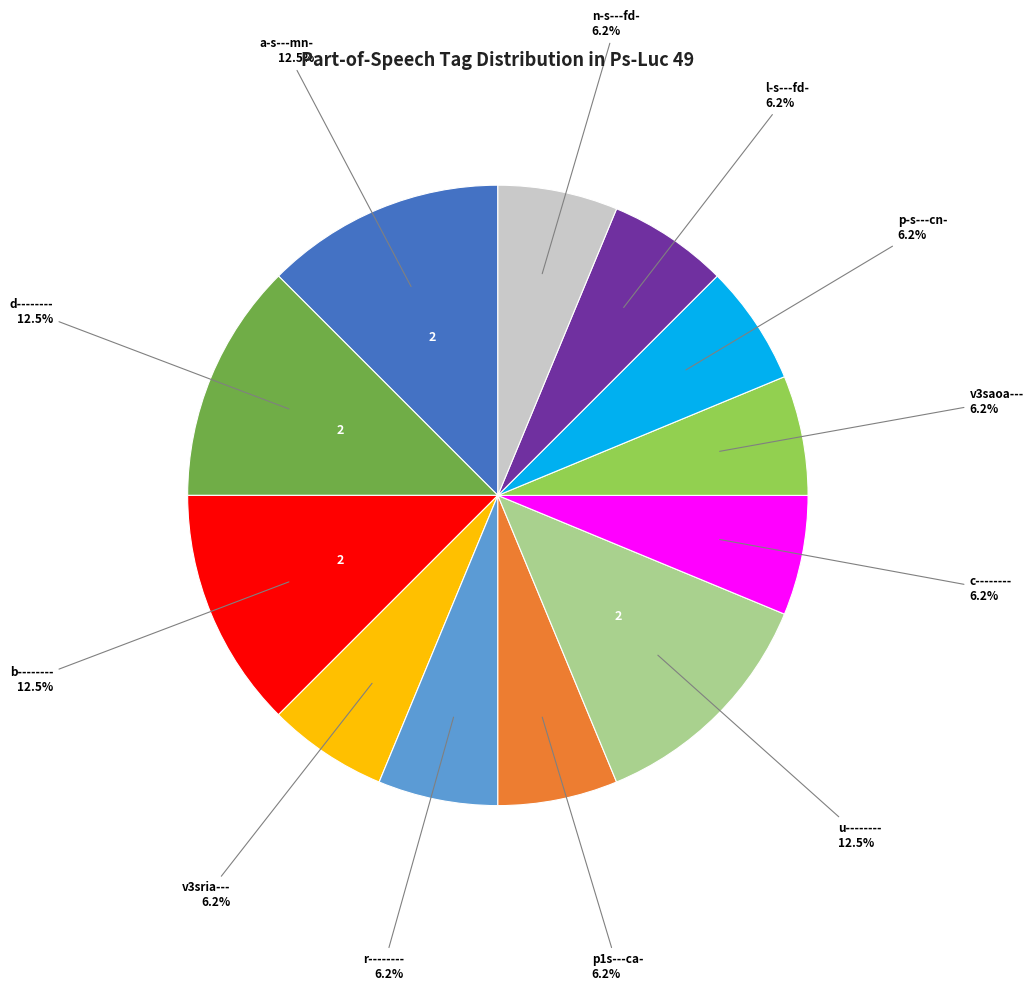

How many slices are in this pie chart?

12